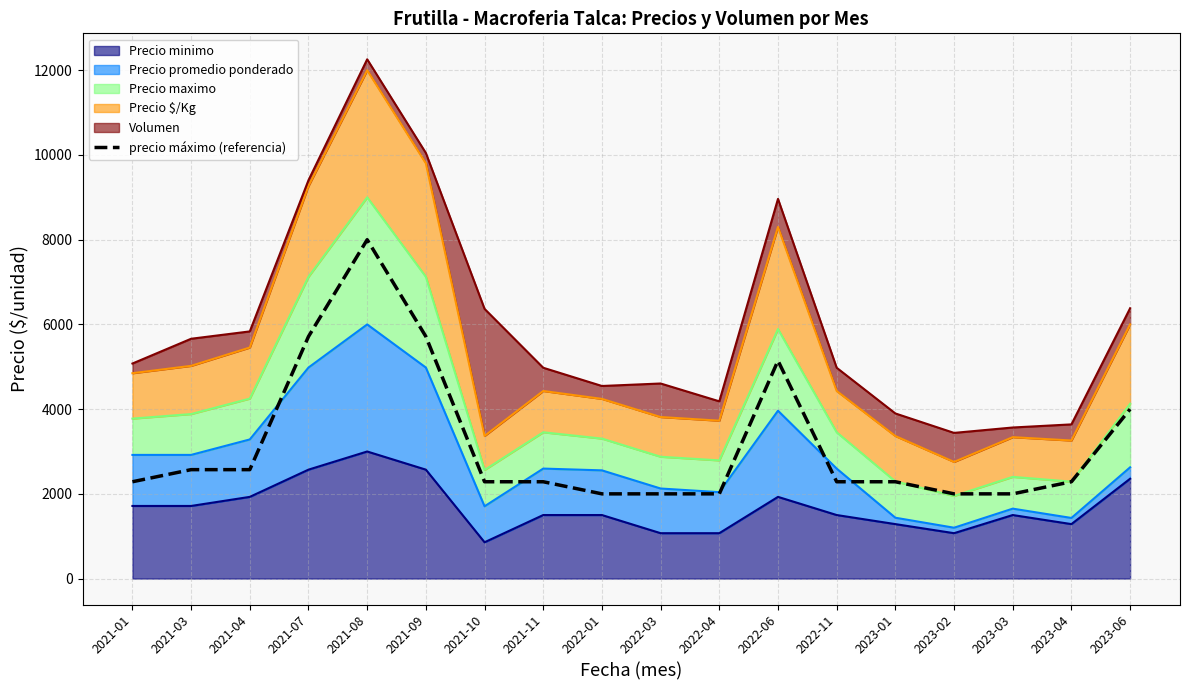

At which category does the data reach its first local peak?

2021-08